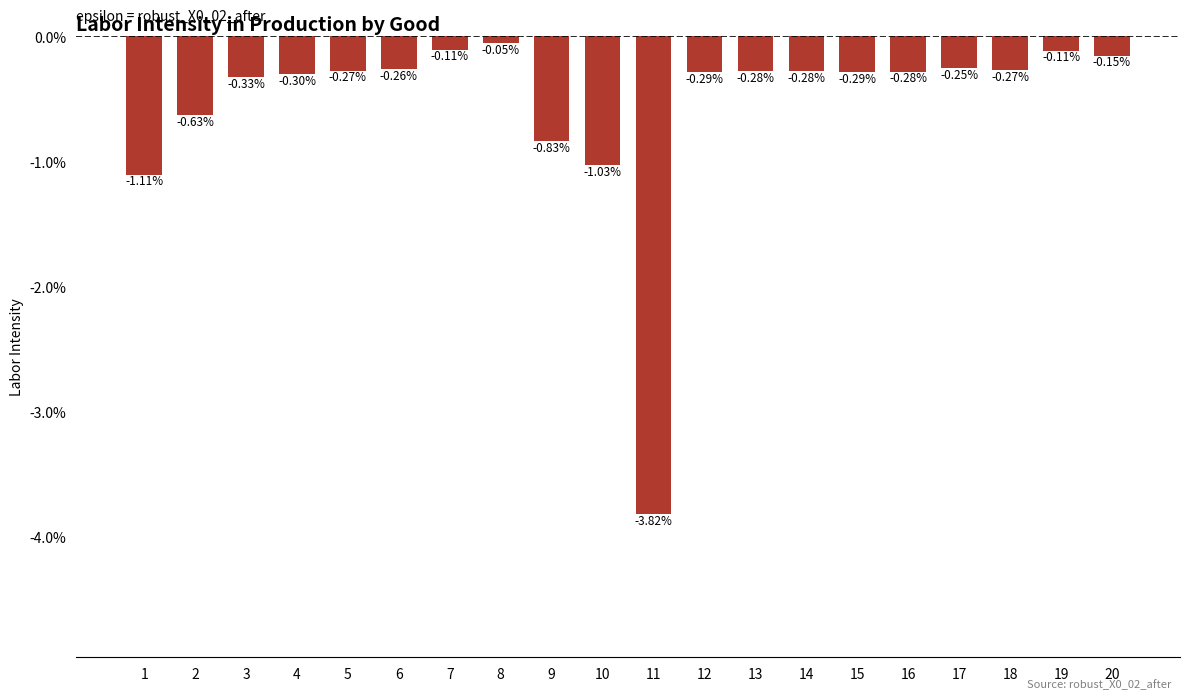

Are the bars horizontal?

No